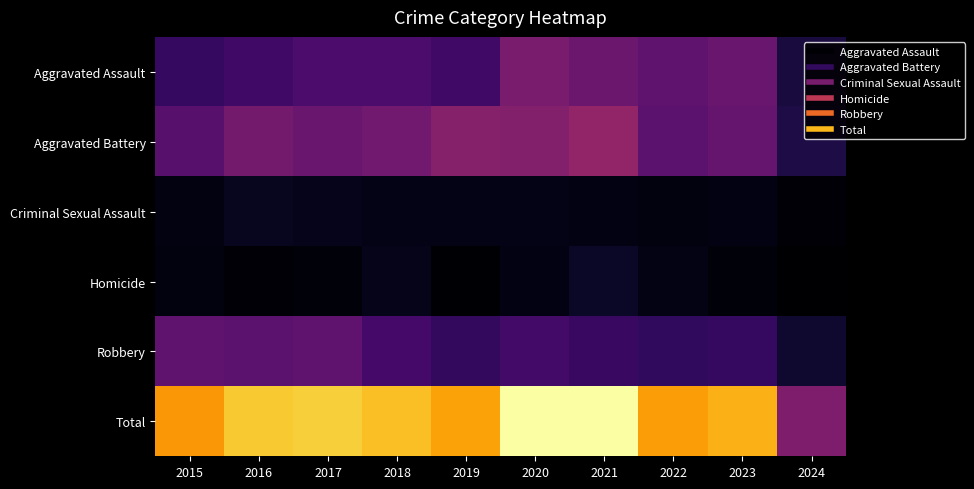

List the series in order of their peak value, lowest first.

Criminal Sexual Assault, Homicide, Robbery, Aggravated Assault, Aggravated Battery, Total